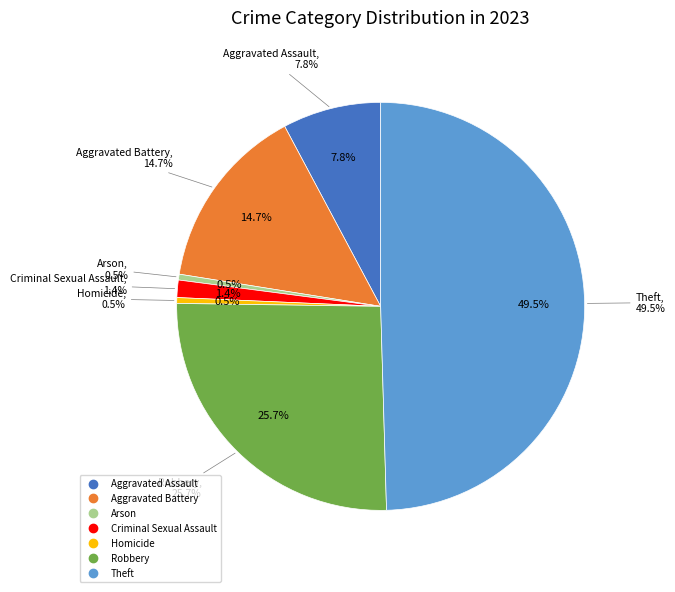

To the nearest percent, what is the difference between the Robbery and Criminal Sexual Assault slice percentages?

24%